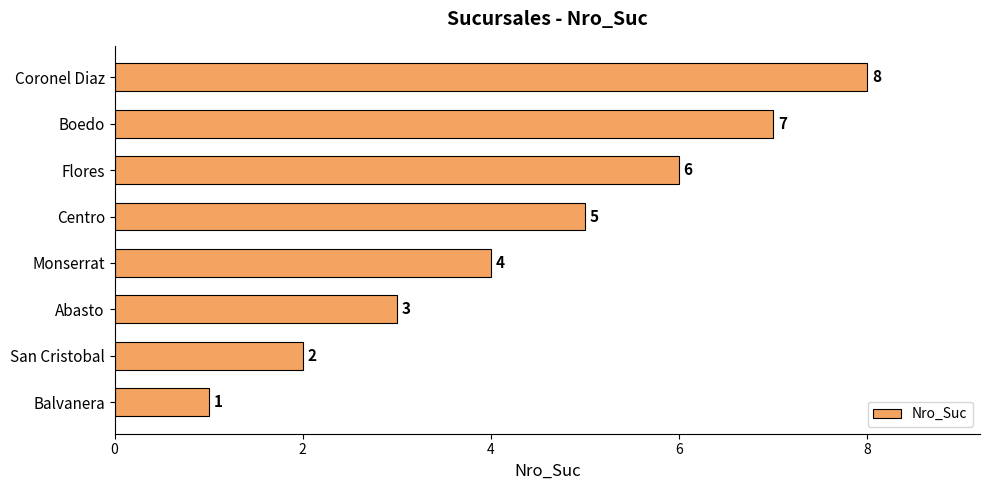

How many data points are less than 5?

4